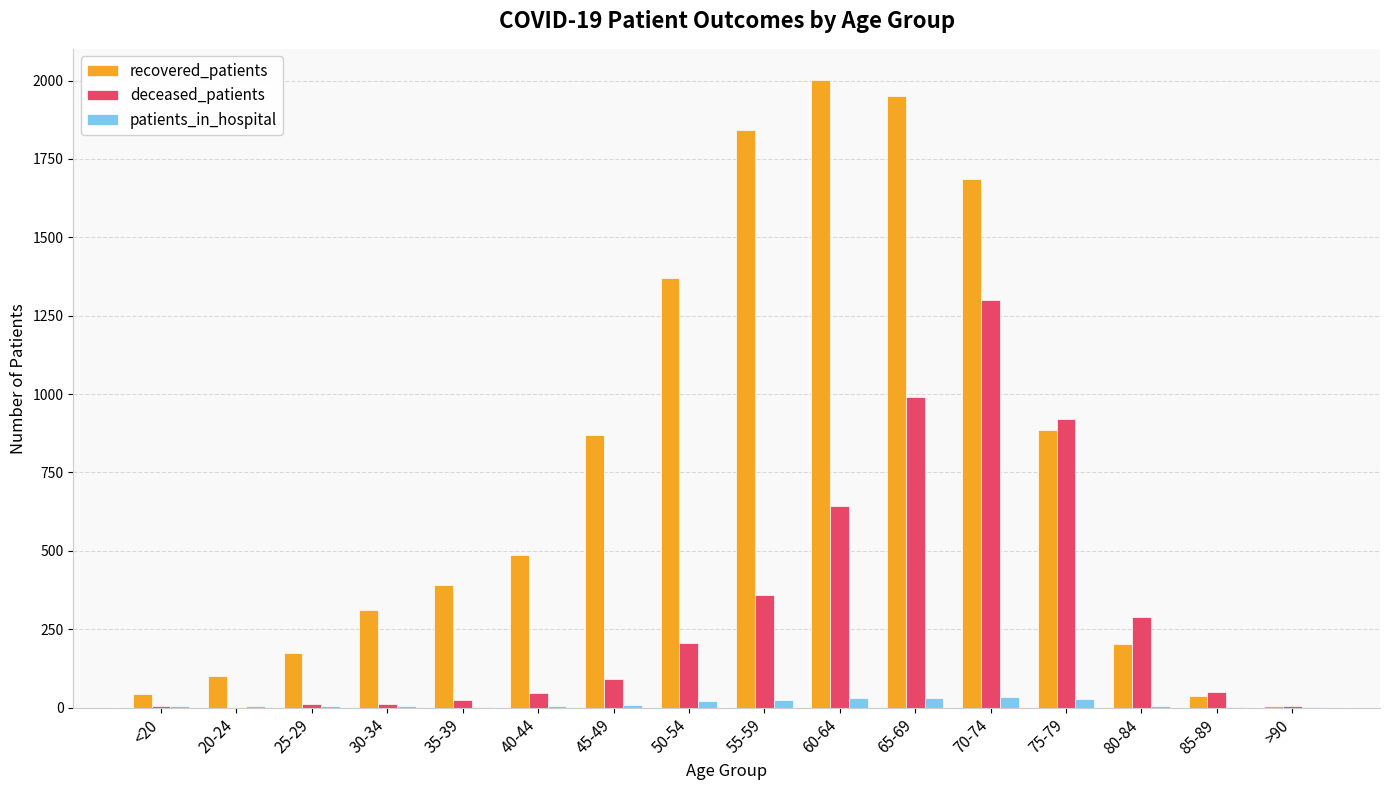

What is the highest value of the deceased_patients series?

1301